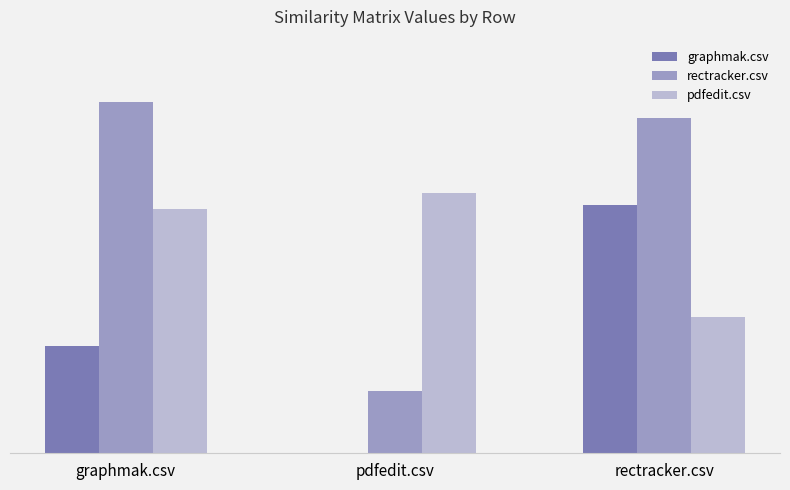

What is the total value across all series at graphmak.csv?

1.7